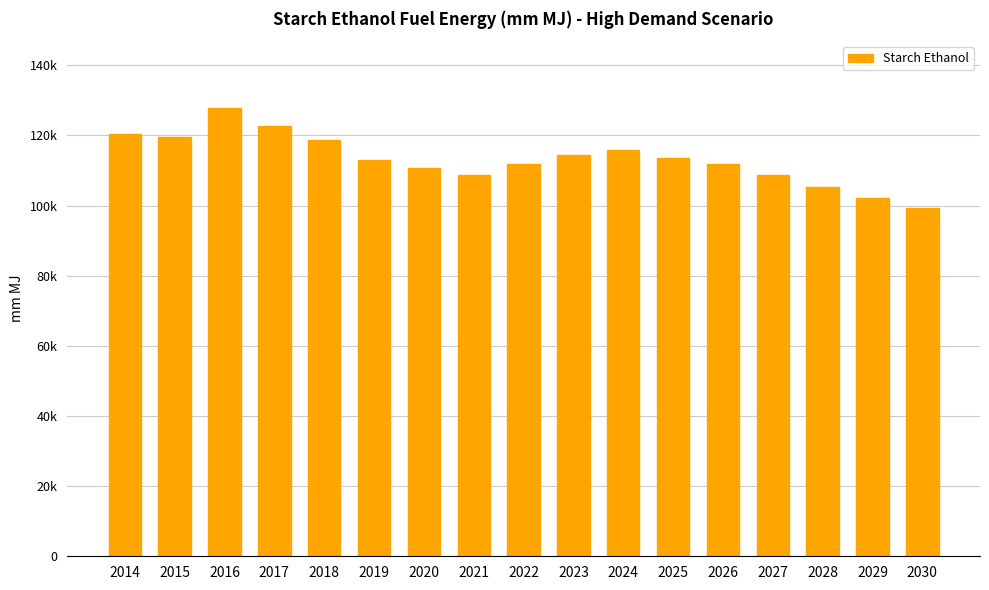

The chart shows a value of 99245.7 at 2030. True or false?

True